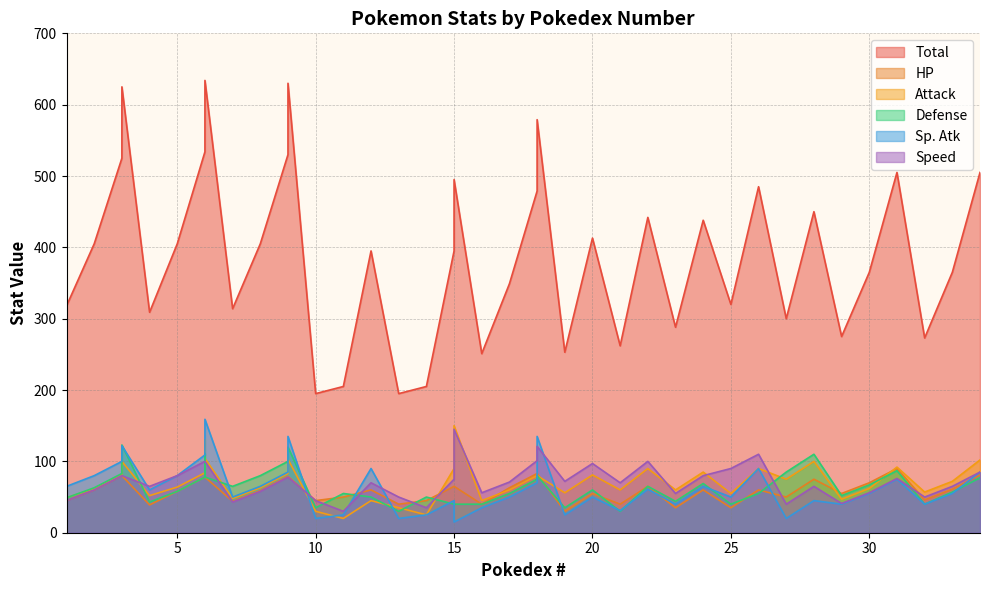

Is it true that Attack equals 32 at 32?

False